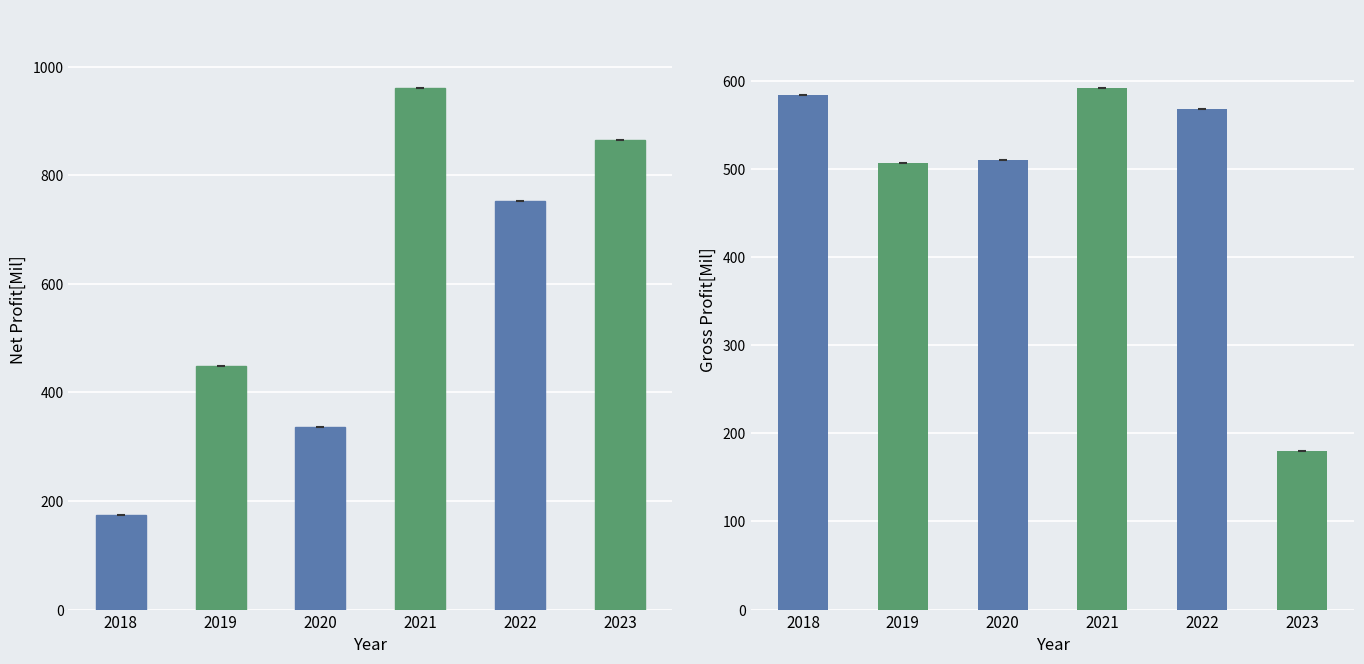

Count the number of categories in the chart.

6